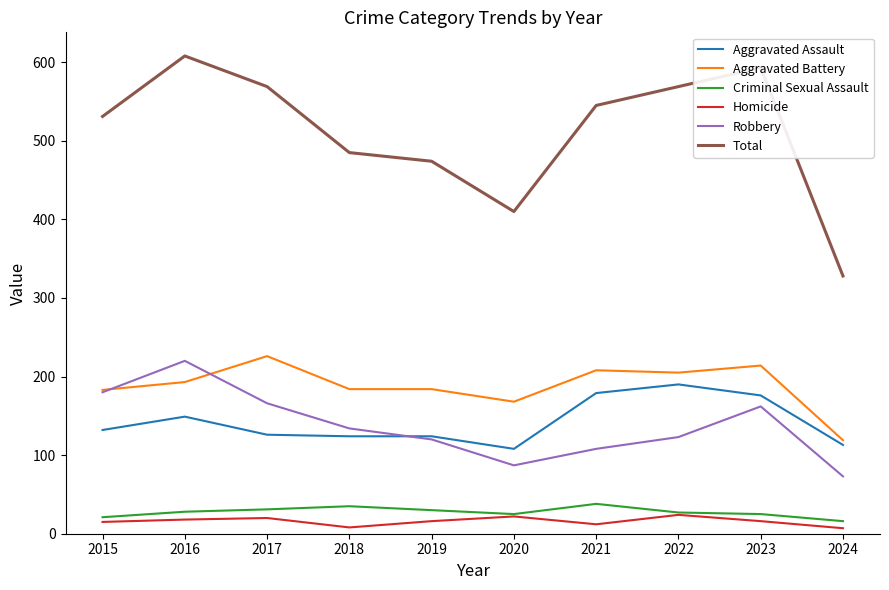

Is the value of Total at 2015 greater than the value of Criminal Sexual Assault at 2019?

Yes